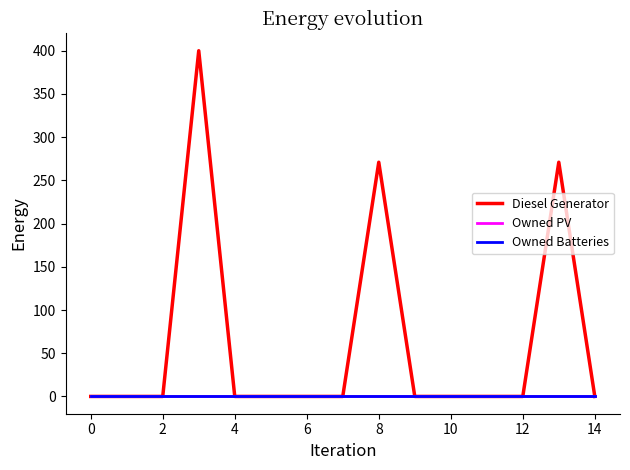

True or false: Owned Batteries and Diesel Generator cross at least once.

False